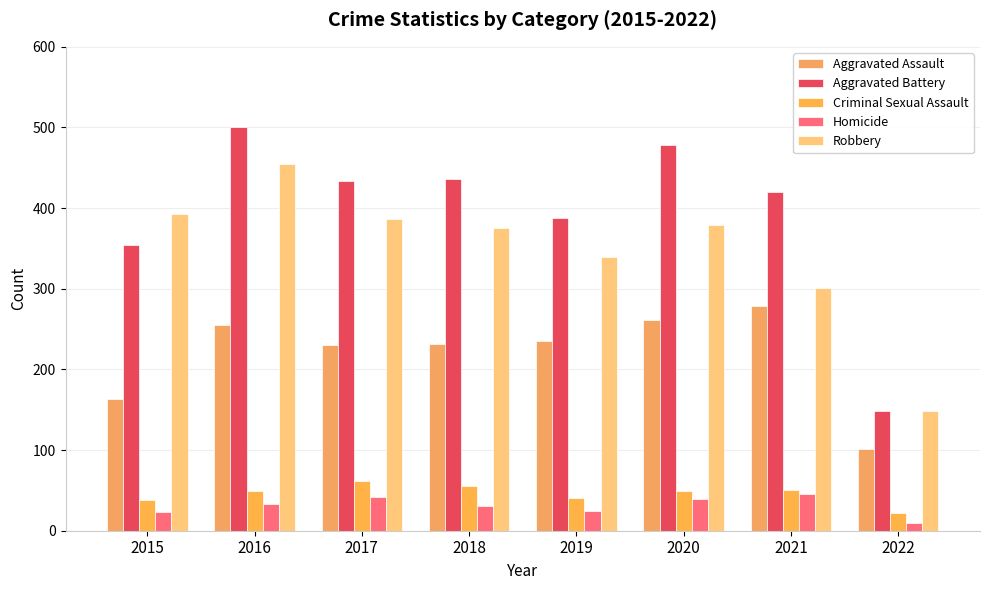

What is the minimum value shown in the chart?

9